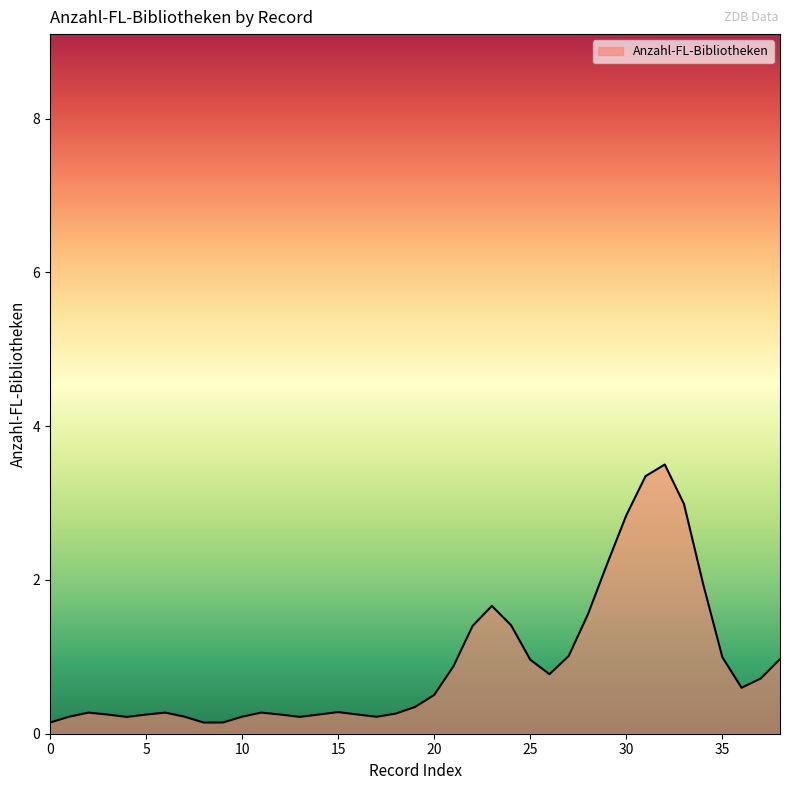

How many lines are shown in the chart?

1